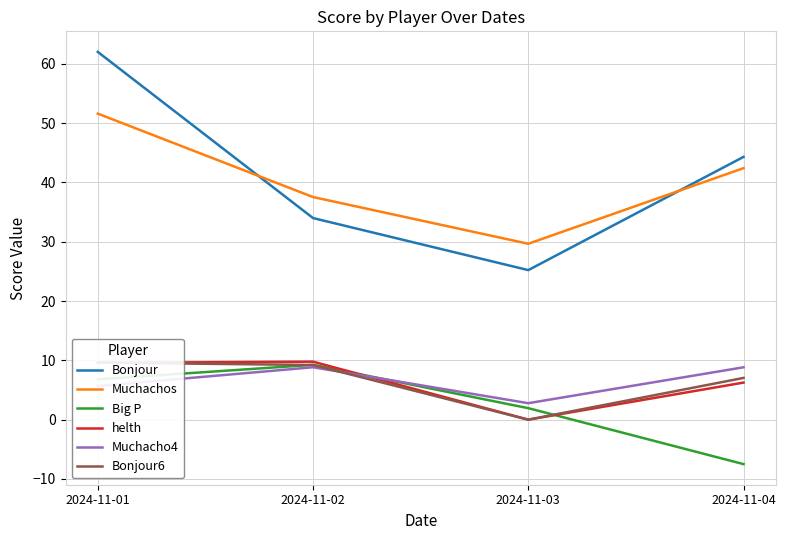

Between 2024-11-01 and 2024-11-04, which is larger?

2024-11-01